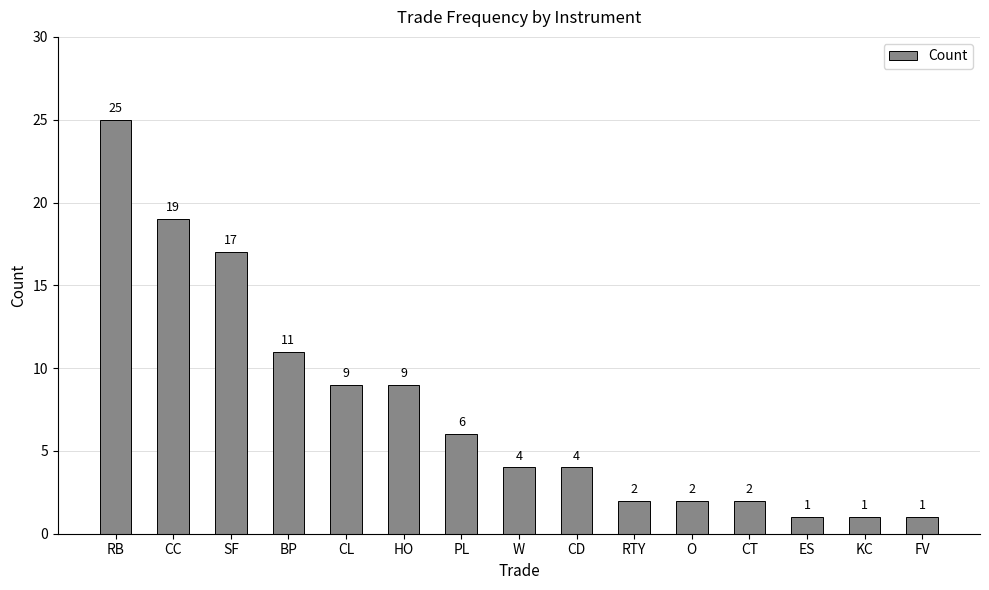

What is the minimum value shown in the chart?

1